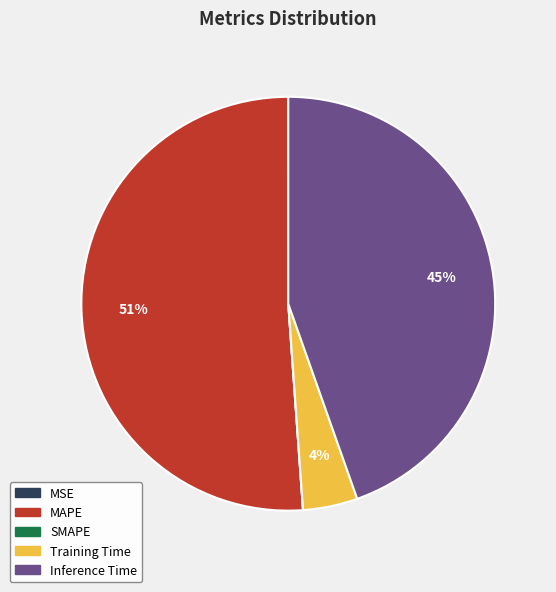

Which has a higher value, Inference Time or MAPE?

MAPE